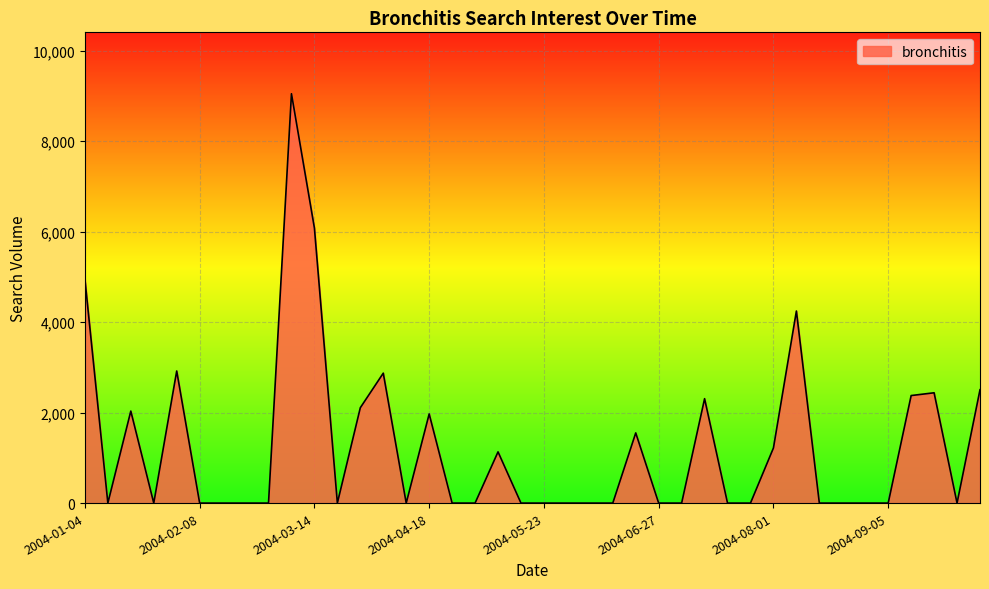

What is the maximum value shown in the chart?

9045.0